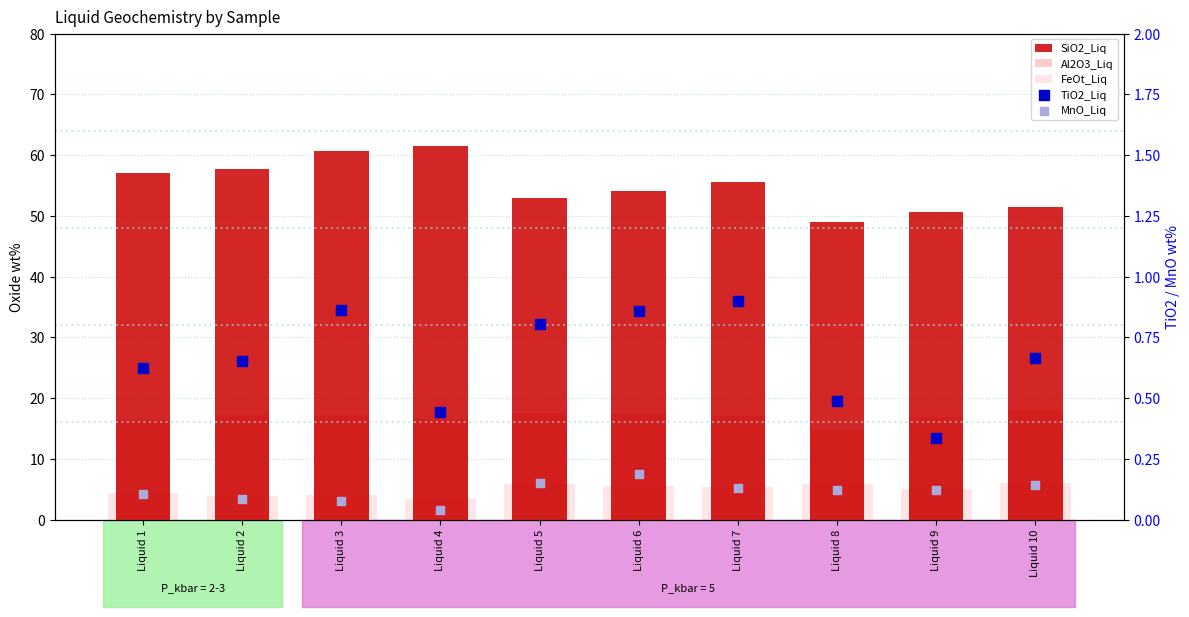

What are all the series names shown in the legend?

SiO2_Liq, Al2O3_Liq, FeOt_Liq, TiO2_Liq, MnO_Liq